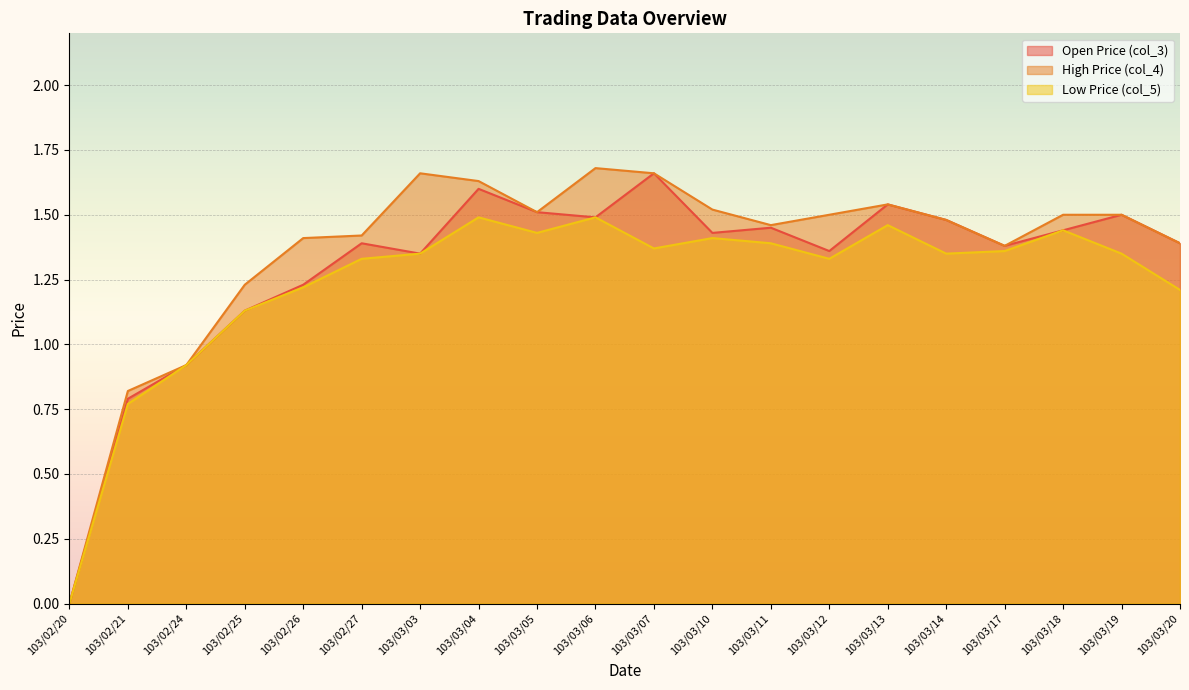

Which has a higher value, 103/03/05 or 103/03/17?

103/03/05